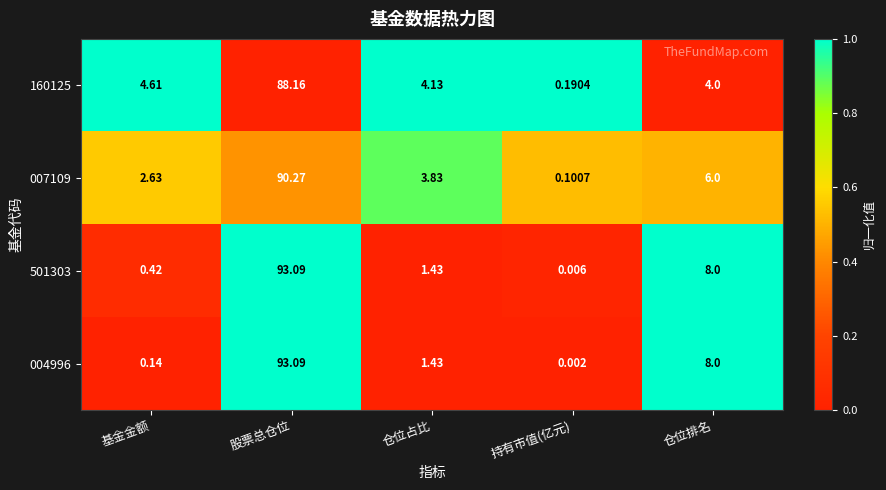

List the labels in order of 004996 value, largest first.

股票总仓位, 仓位排名, 仓位占比, 基金金额, 持有市值(亿元)